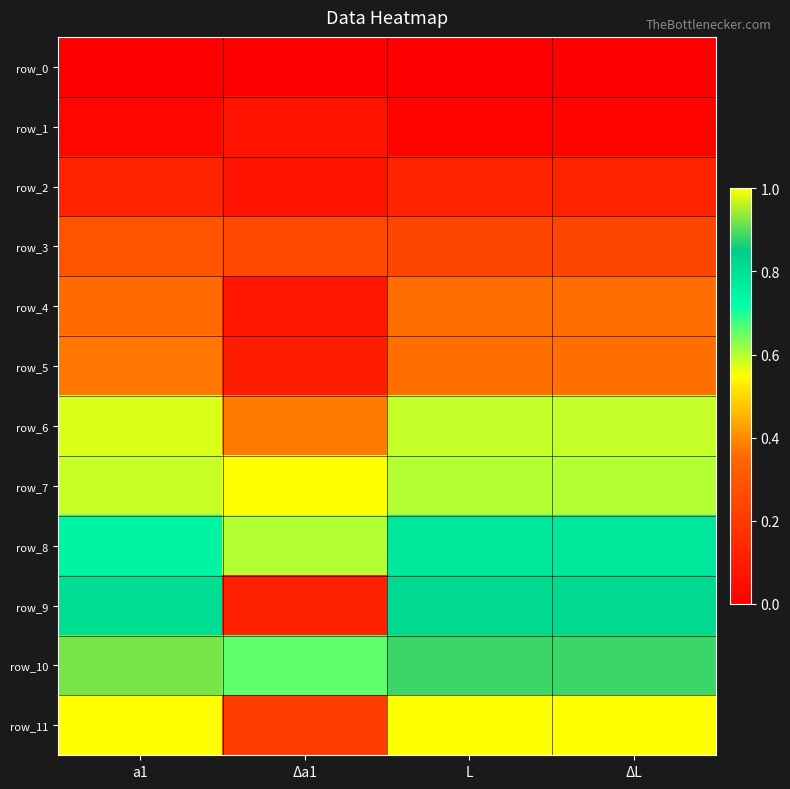

Which label corresponds to the largest value in the chart?

Δa1